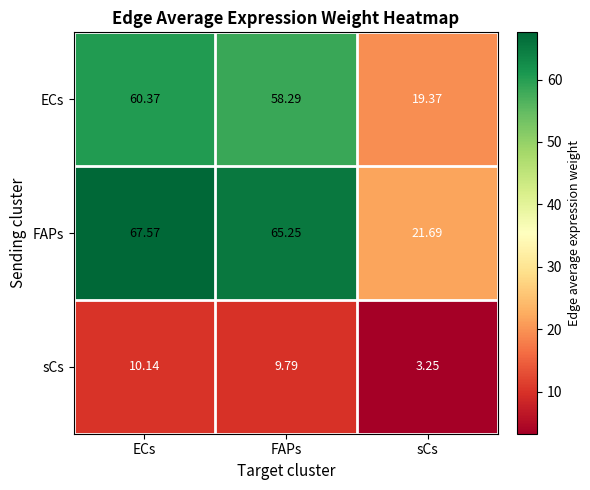

Which category has the lowest value across all series?

sCs